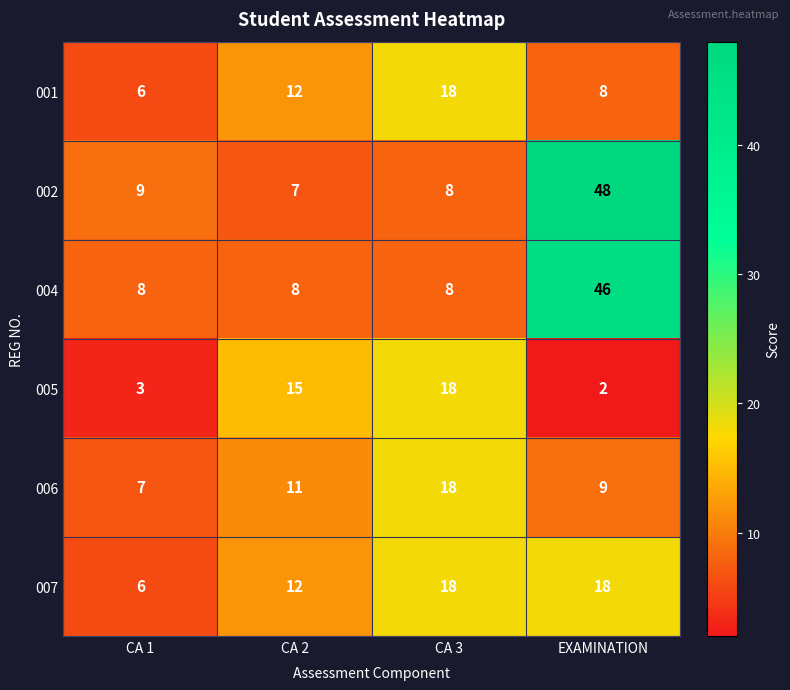

Which series has the widest spread of values?

002